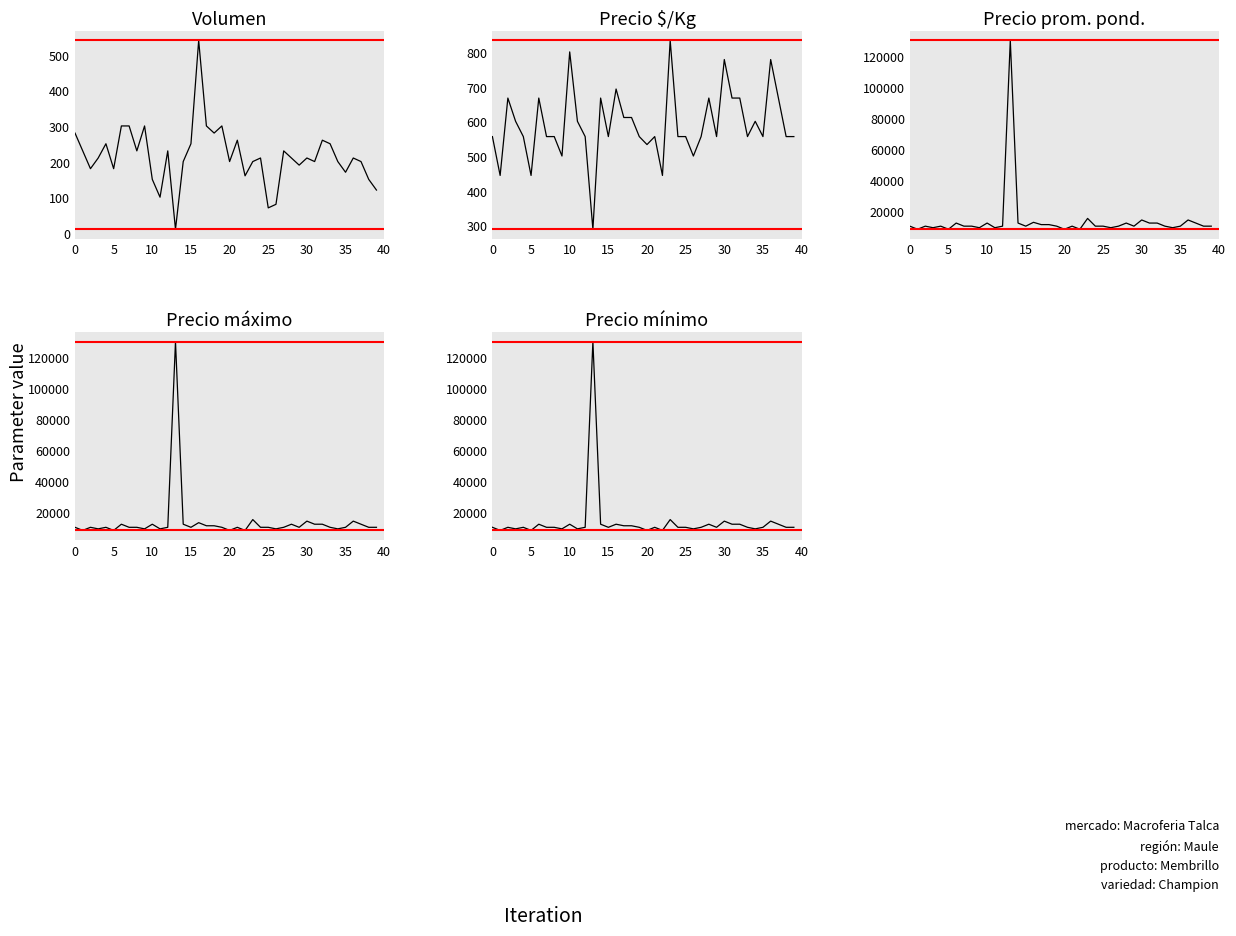

What is the value of the Precio máximo point at the 40th from the left?

10000